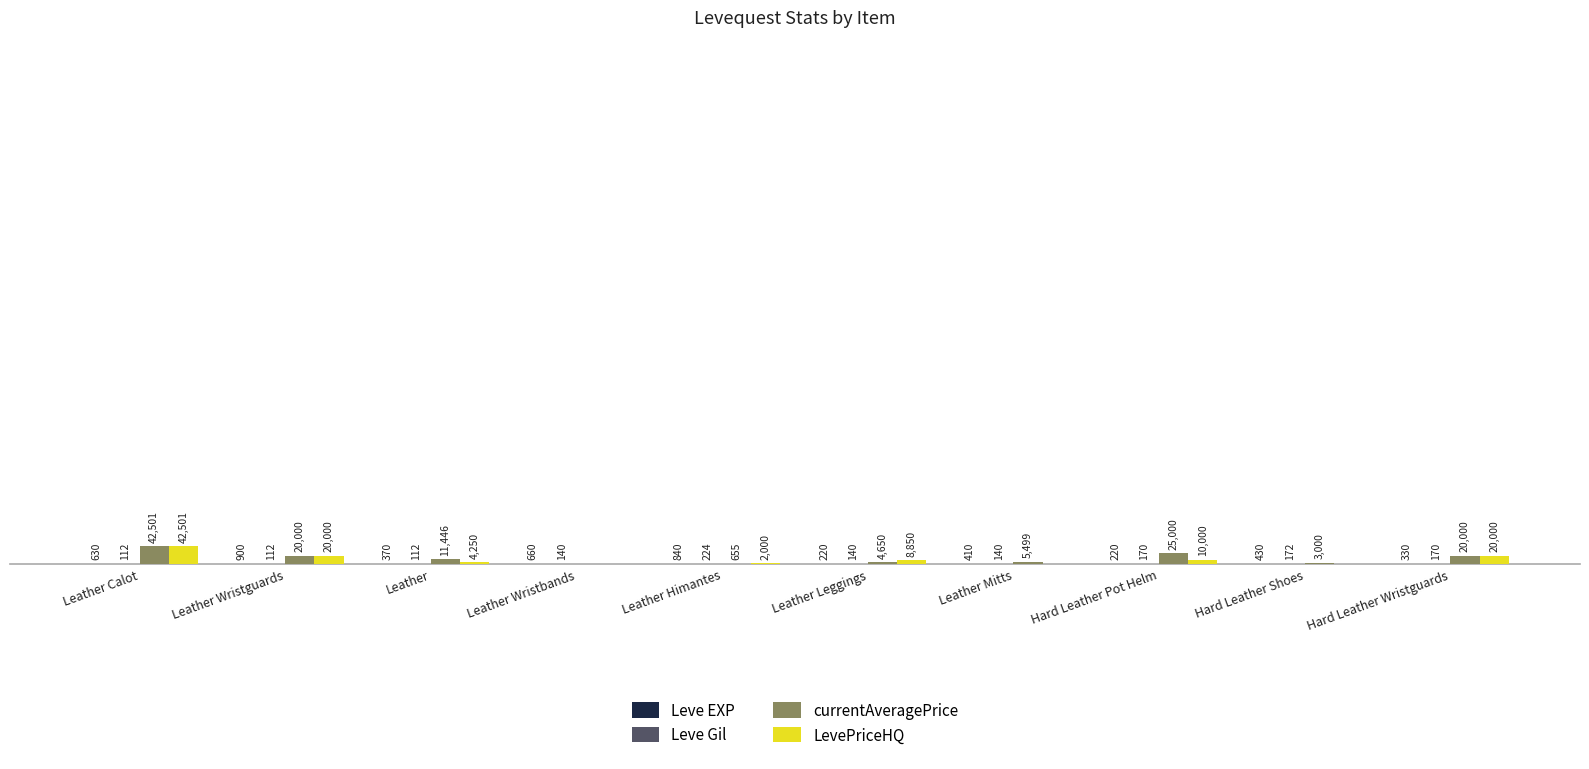

Which series has the largest total across all categories?

currentAveragePrice